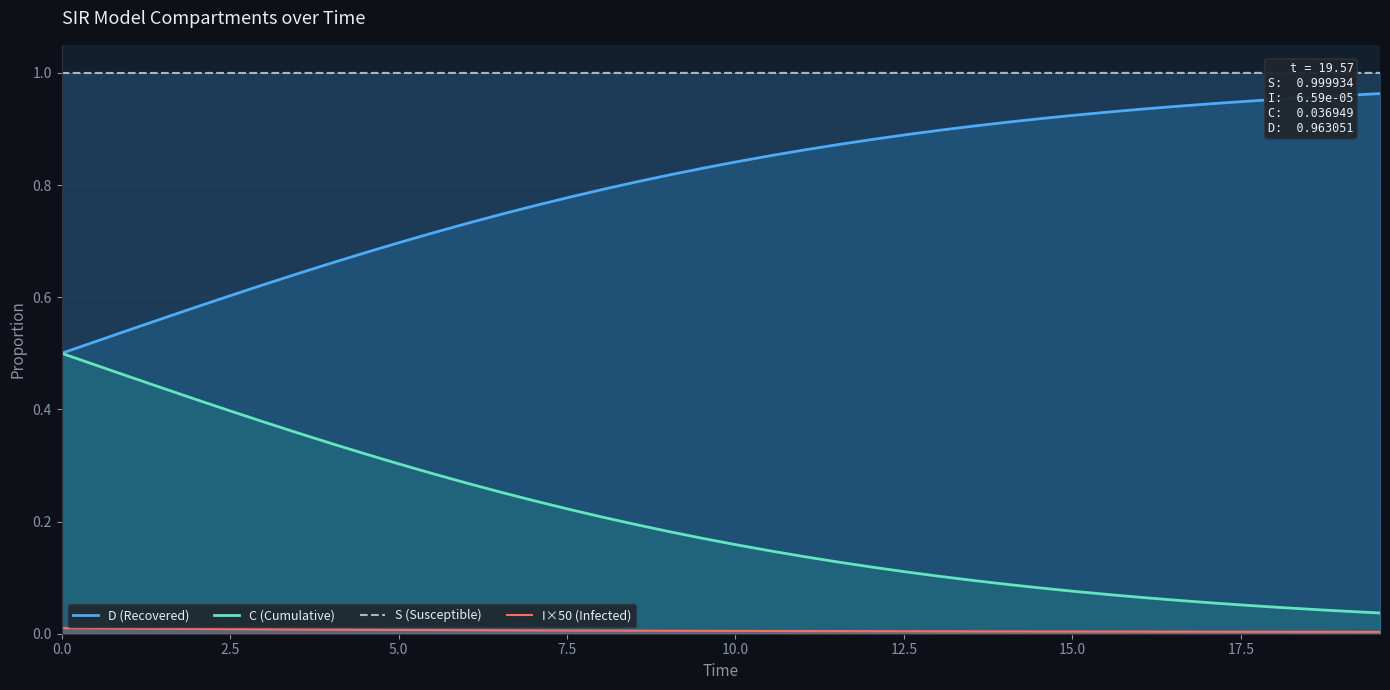

List the series in order of their peak value, highest first.

S (Susceptible), D (Recovered), C (Cumulative), I×50 (Infected)